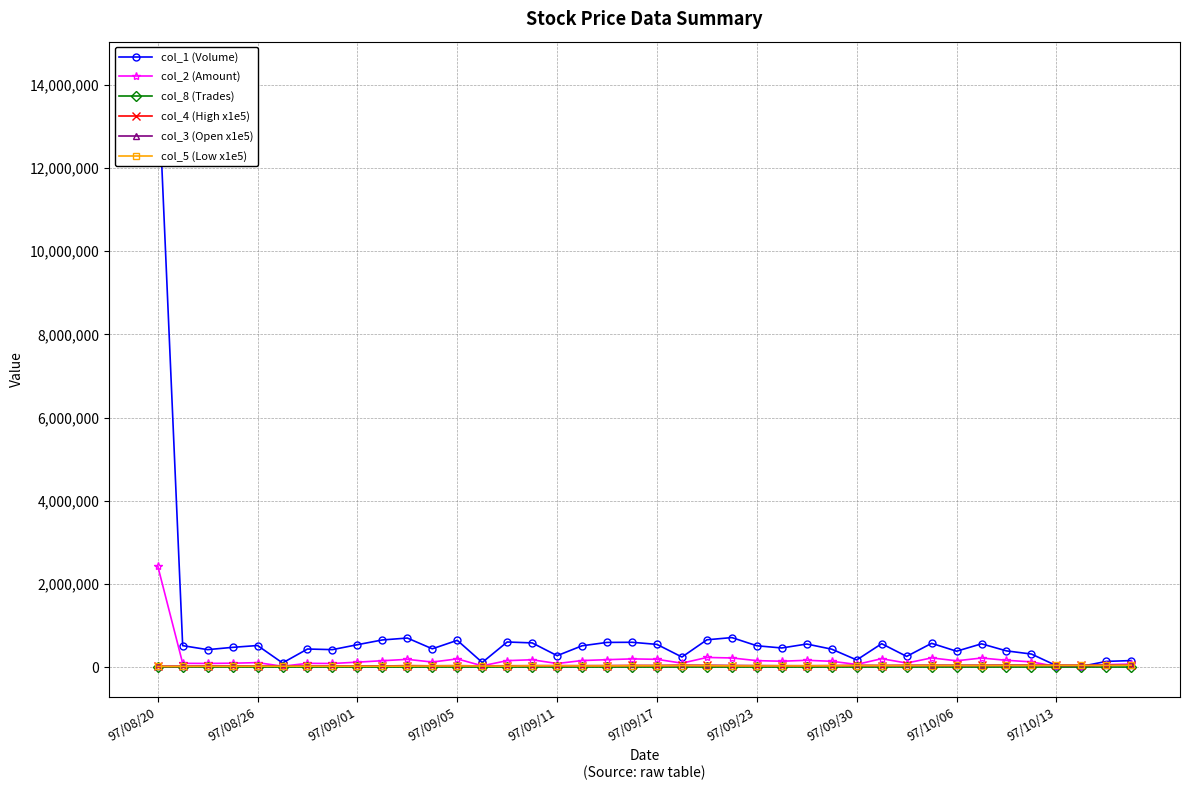

True or false: col_2 (Amount) has more than 2 points higher than both neighbors.

True